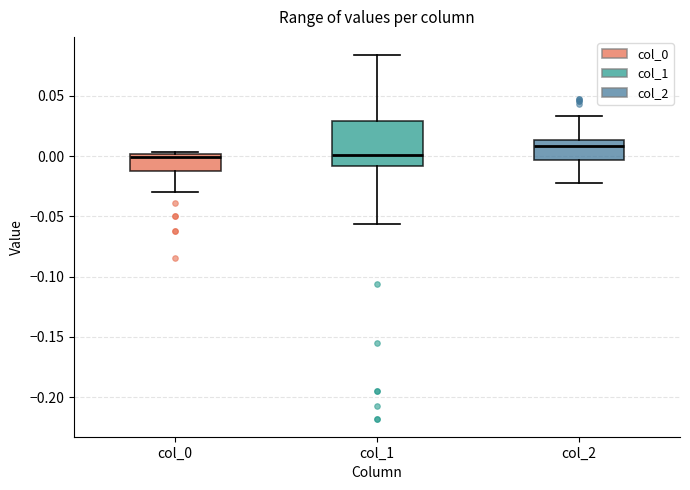

Reading left to right, transcribe this box plot: for each box, give where its median line is, the range the box spans, and where its two whiskers end, as read against the y-axis. The values are not printed on the chart, so give them approximately, as read against the axis.

col_0: median 0.000 (just below the box's upper edge), box -0.015 to 0.000, whiskers -0.030 to 0.005
col_1: median 0.000, box -0.010 to 0.030, whiskers -0.055 to 0.085
col_2: median 0.010, box -0.005 to 0.015, whiskers -0.020 to 0.035